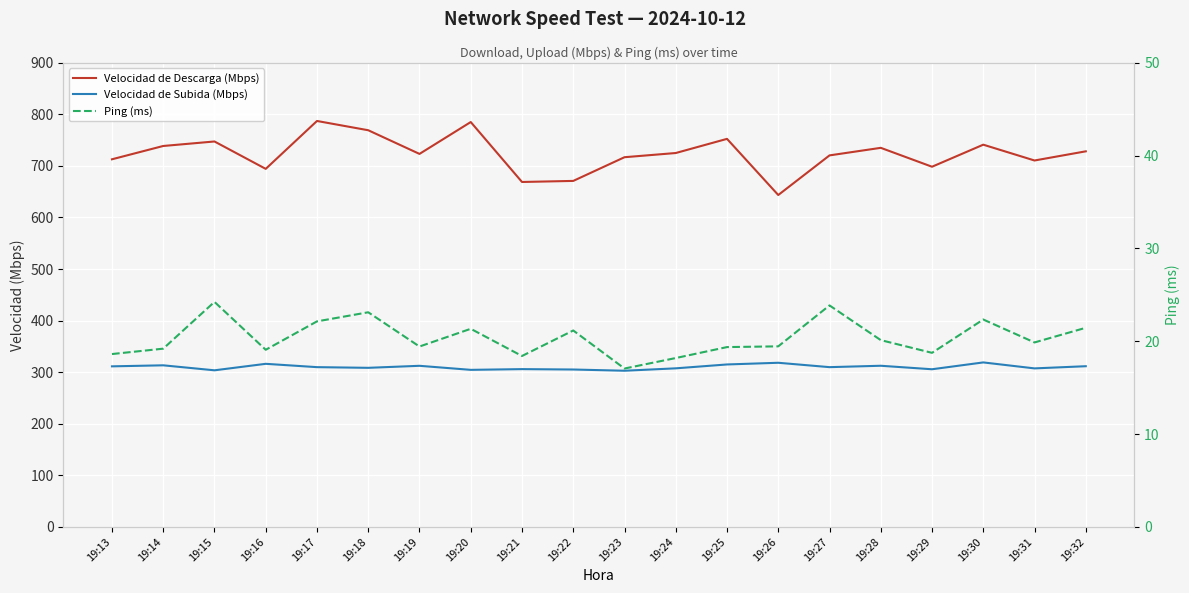

Is it true that Ping (ms) equals 19.4 at 19:19?

True